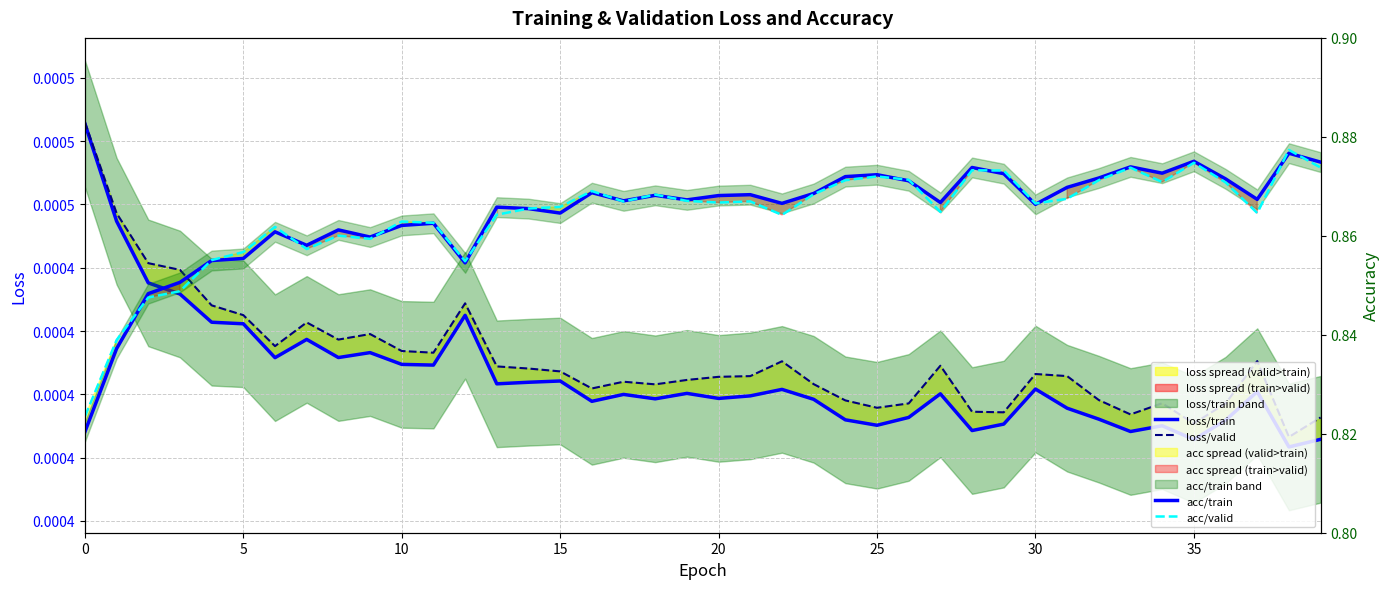

True or false: loss/valid has more than 1 points higher than both neighbors.

True